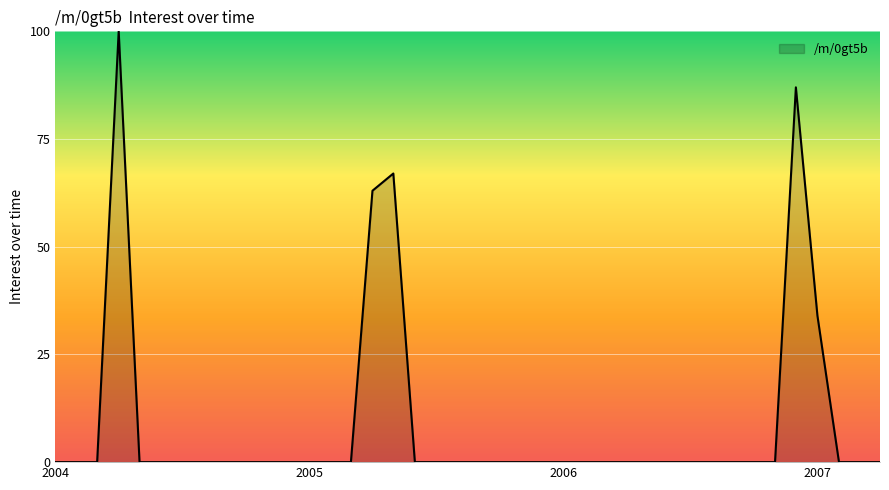

What is the maximum value shown in the chart?

100